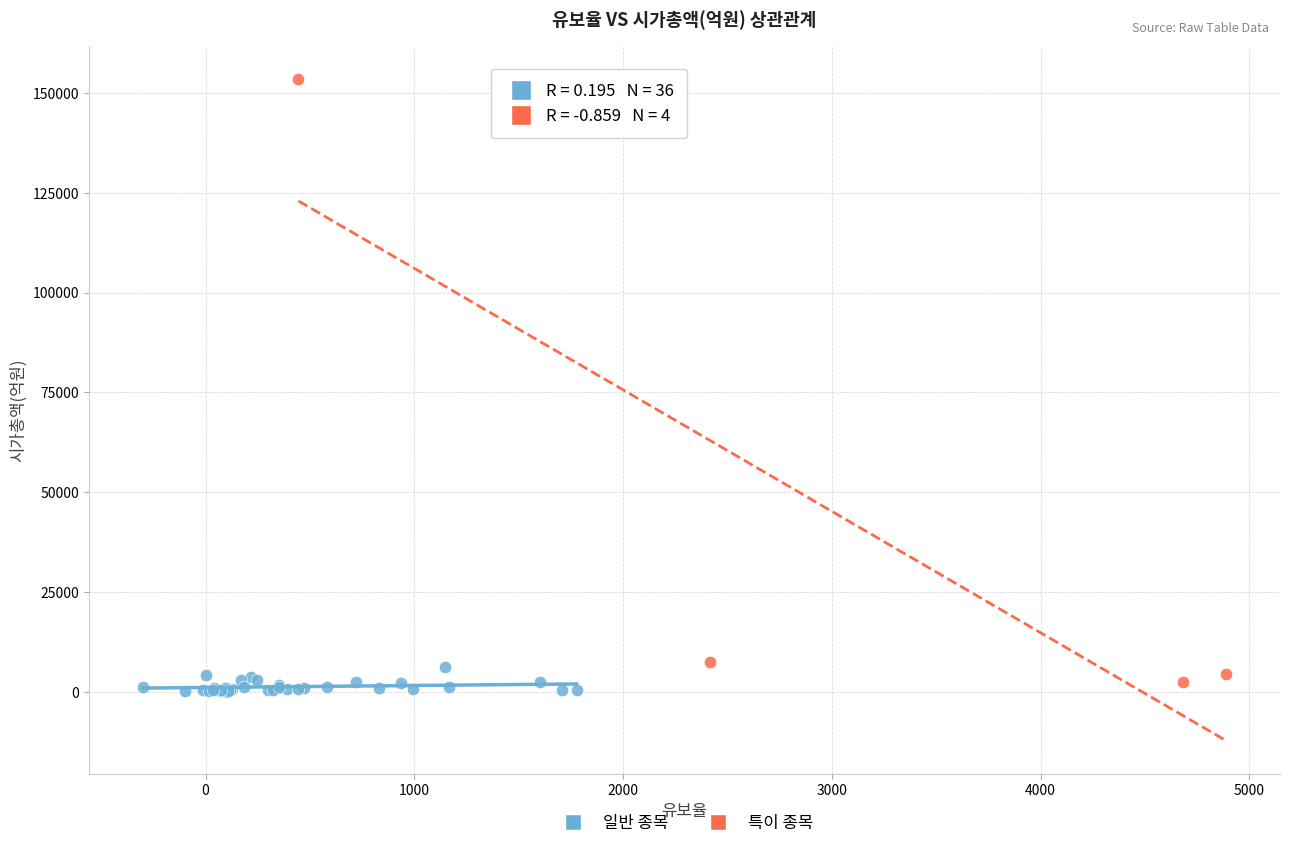

Which series contains the lowest Y value?

일반 종목